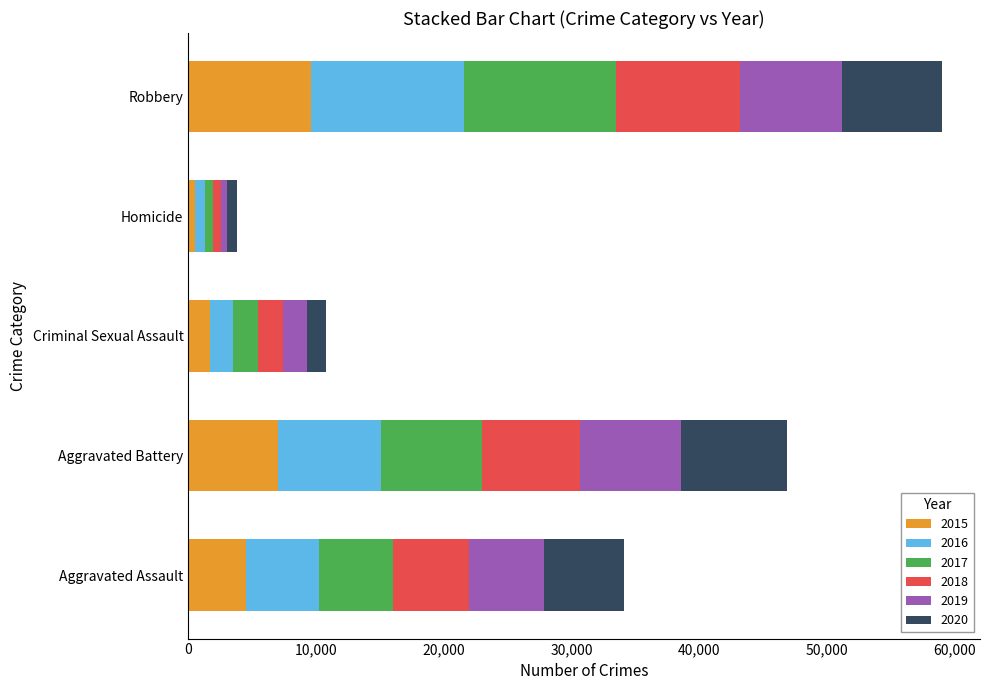

The 2015 series shows 16141 at Robbery. True or false?

False